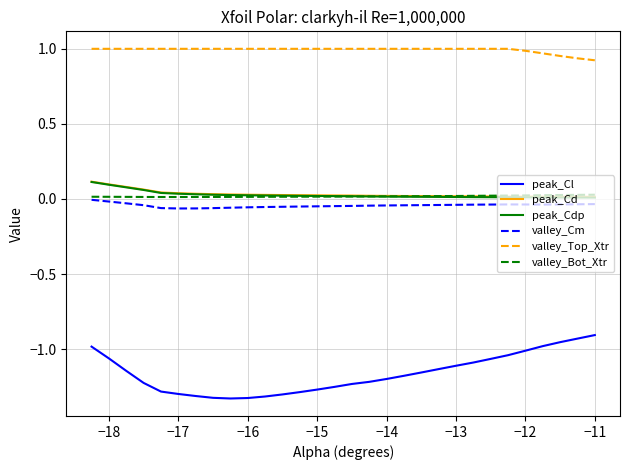

Which series has the widest spread of values?

peak_Cl